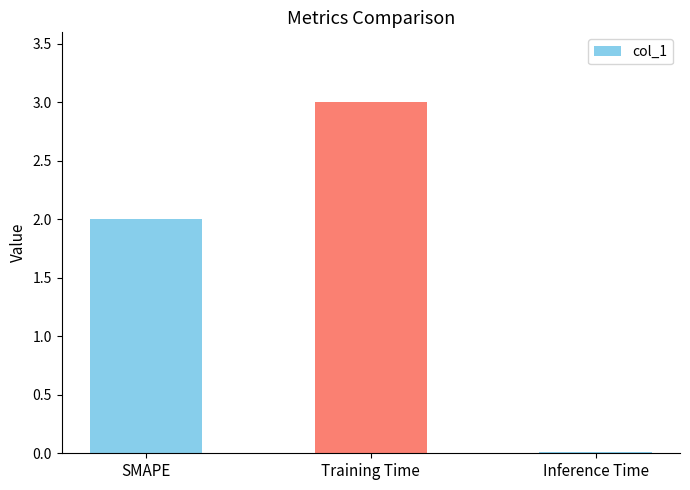

How many categories are shown in the chart?

3